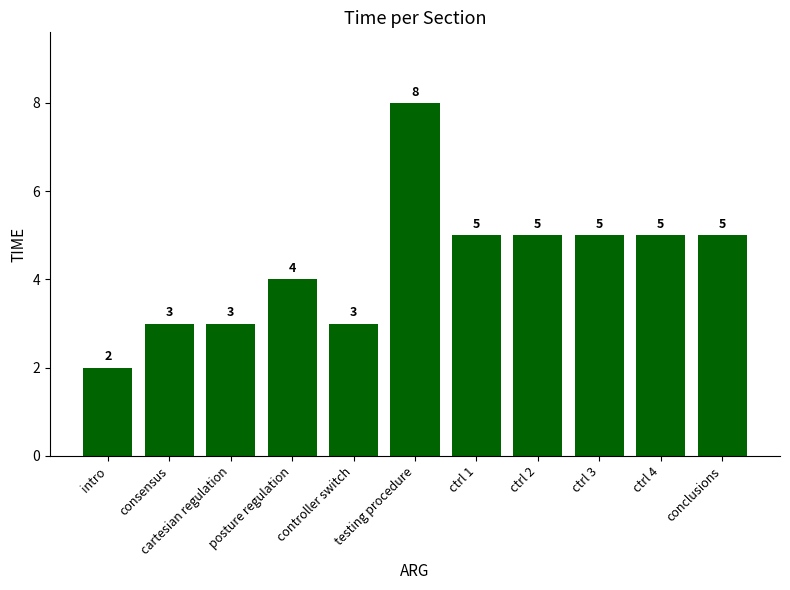

Approximately how many times larger is the value at testing procedure compared to consensus?

2.7